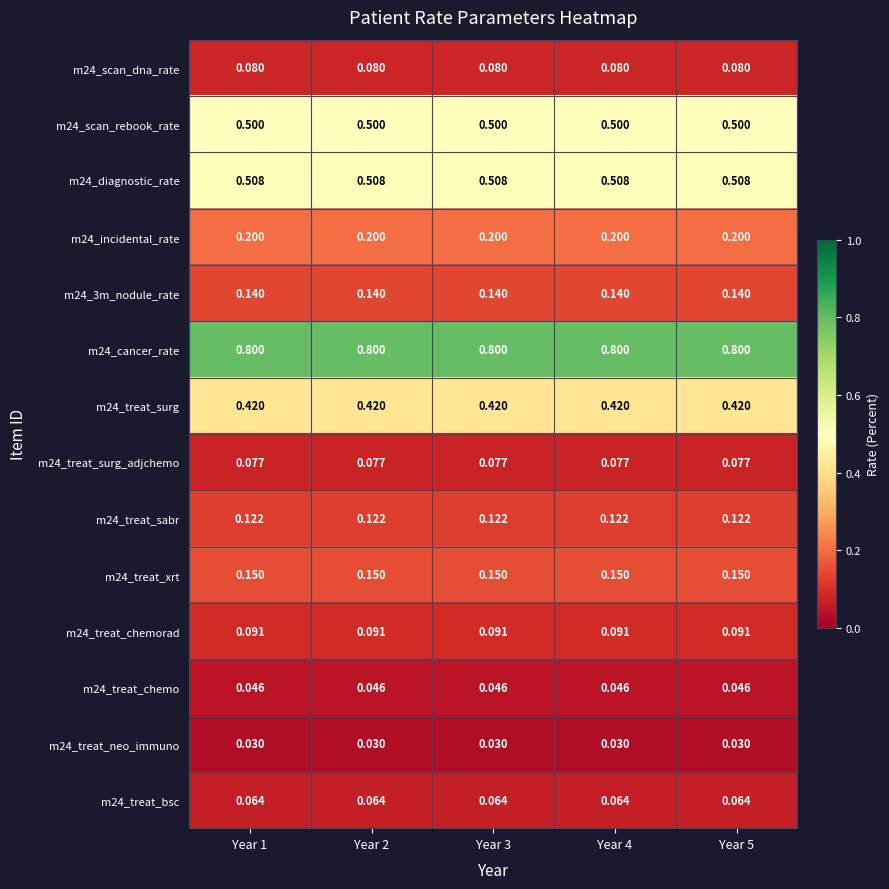

Is the value of m24_treat_xrt at Year 5 greater than the value of m24_scan_dna_rate at Year 4?

Yes